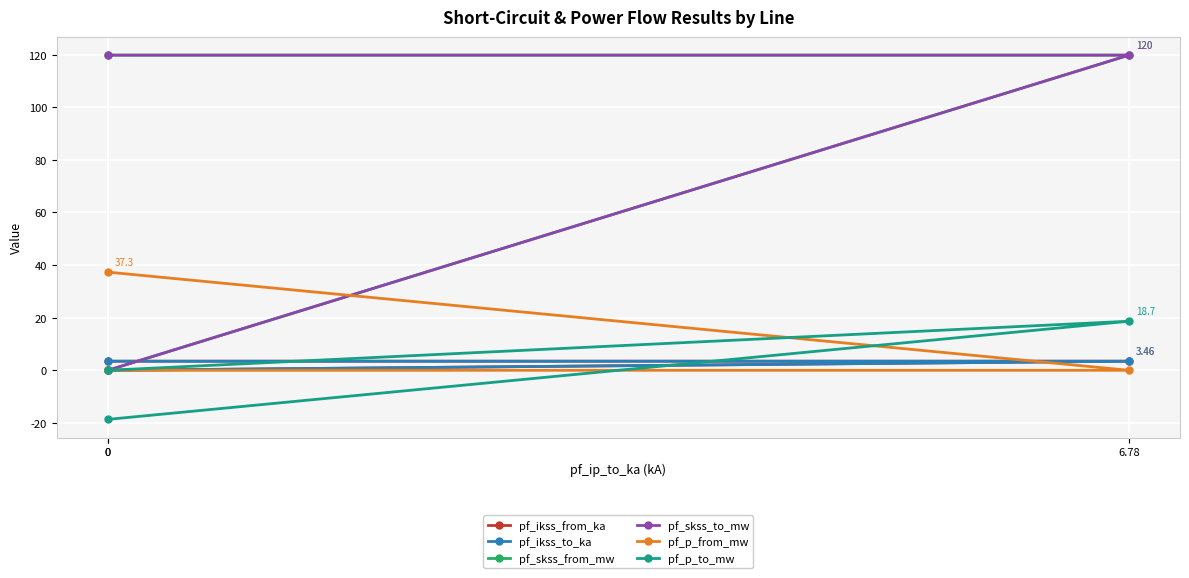

List the labels in order of pf_p_from_mw value, smallest first.

6.78, 0, 0